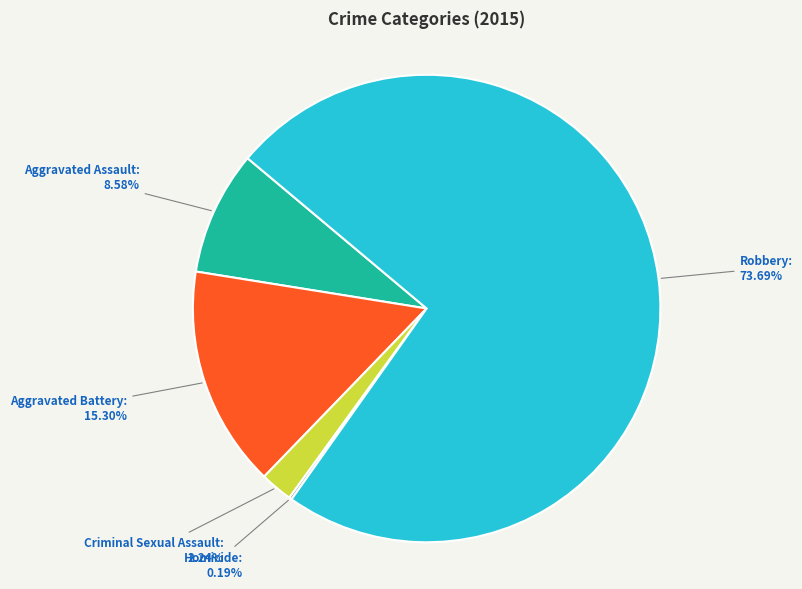

Which slice is the largest?

Robbery